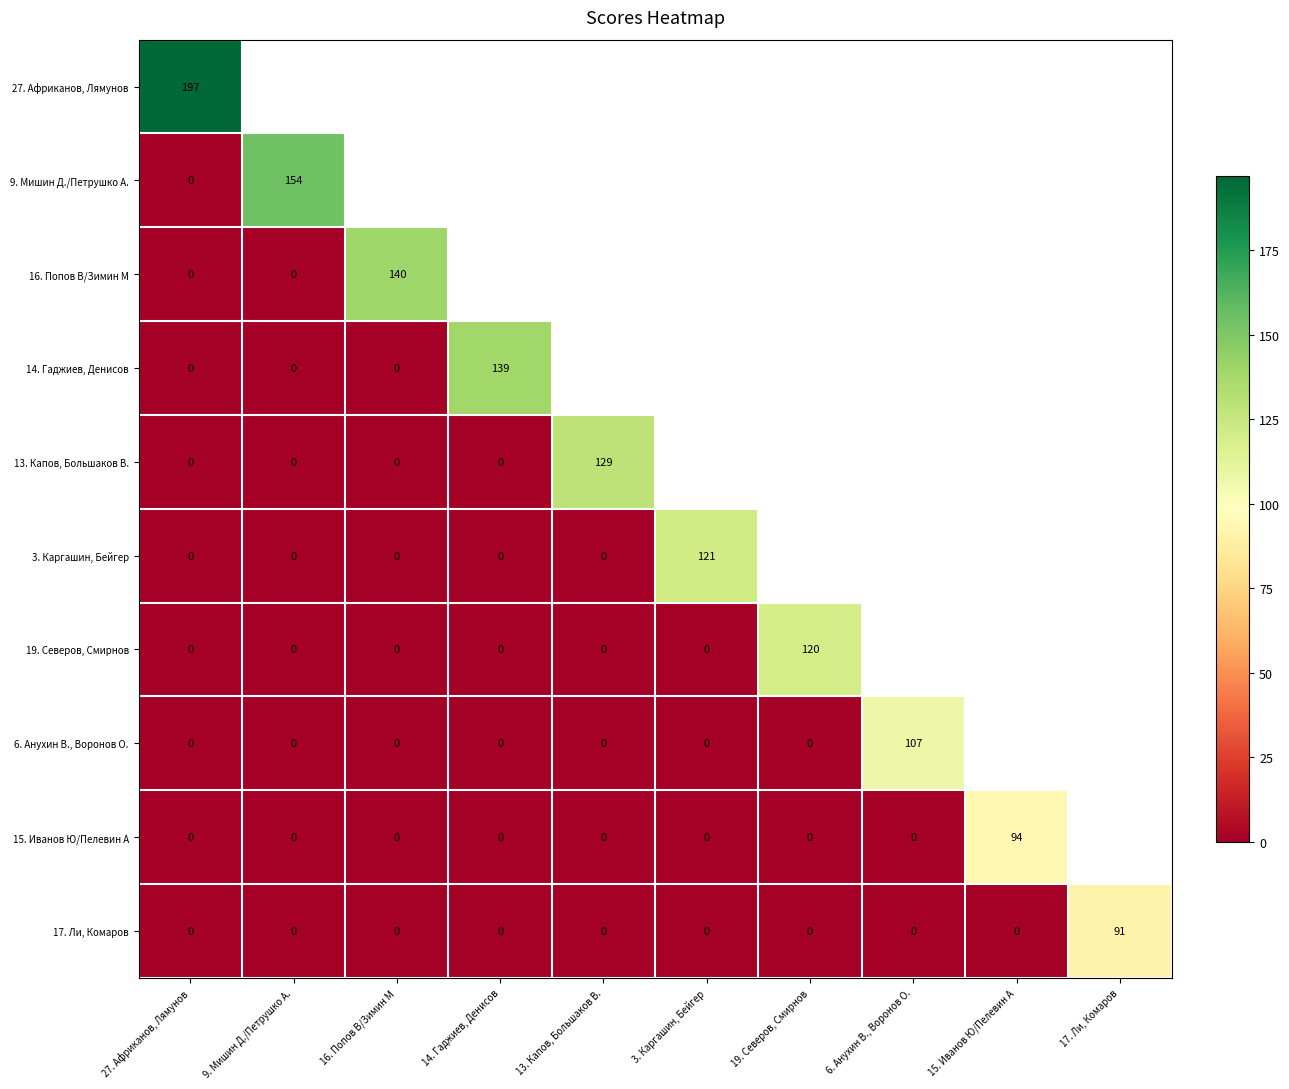

The 17. Ли, Комаров series shows 0 at 3. Каргашин, Бейгер. True or false?

True